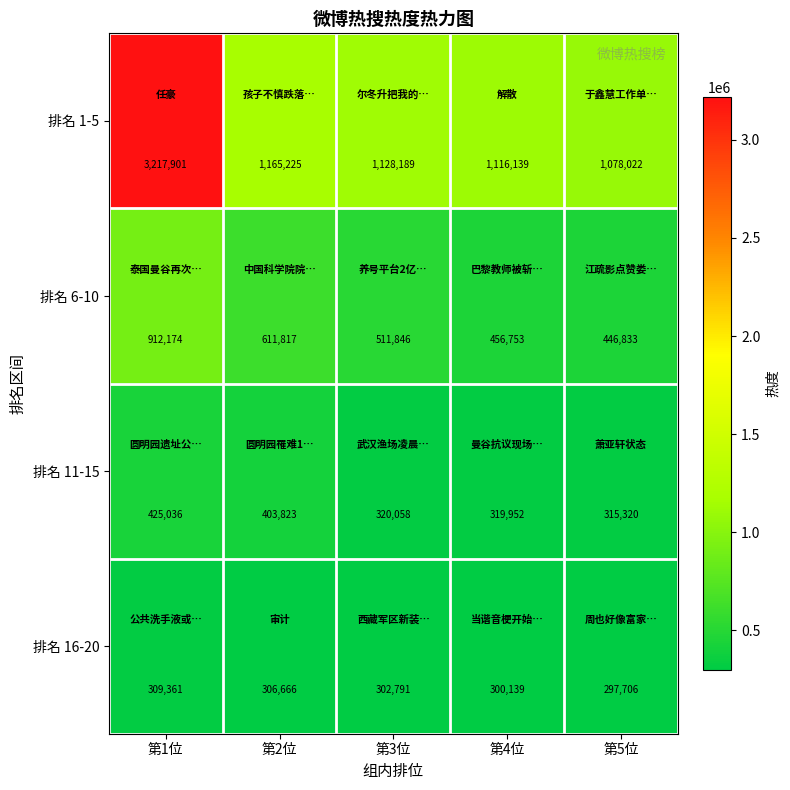

The value of 排名 16-20 at 第5位 is 403059. True or false?

False